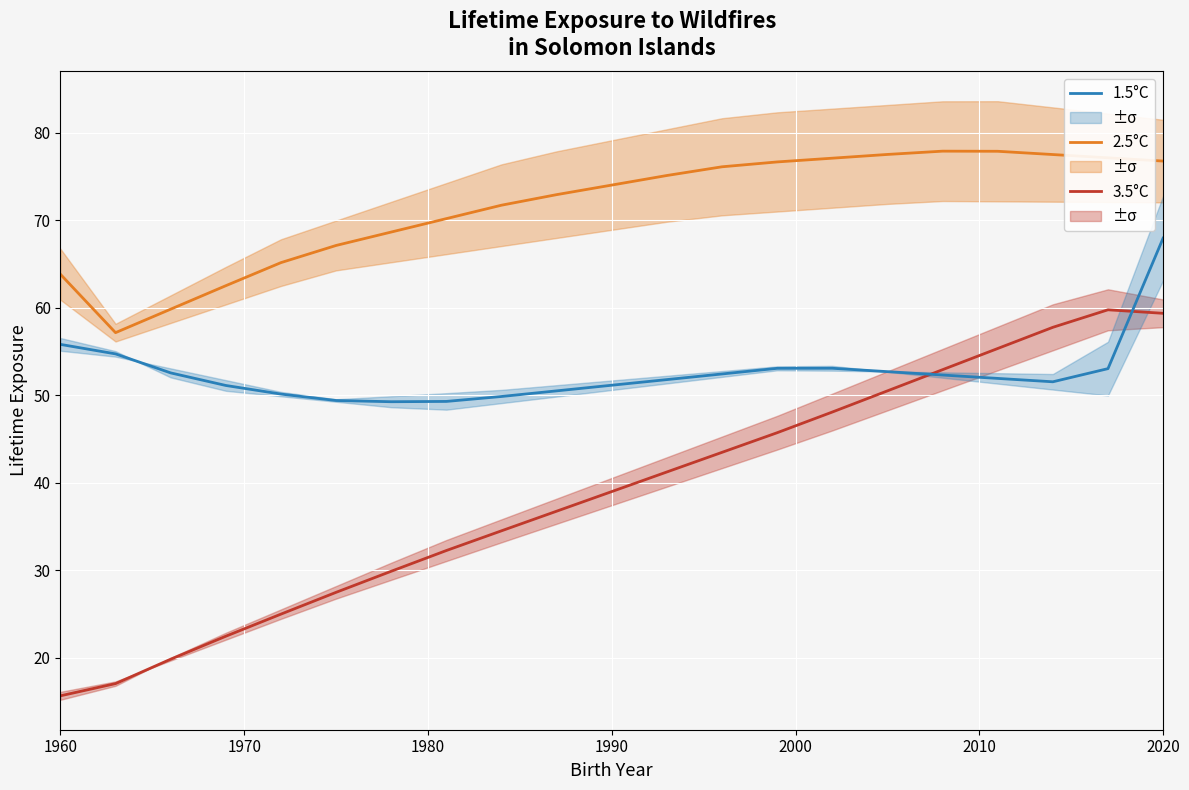

List the series in order of their overall mean, highest first.

2.5°C, 1.5°C, 3.5°C